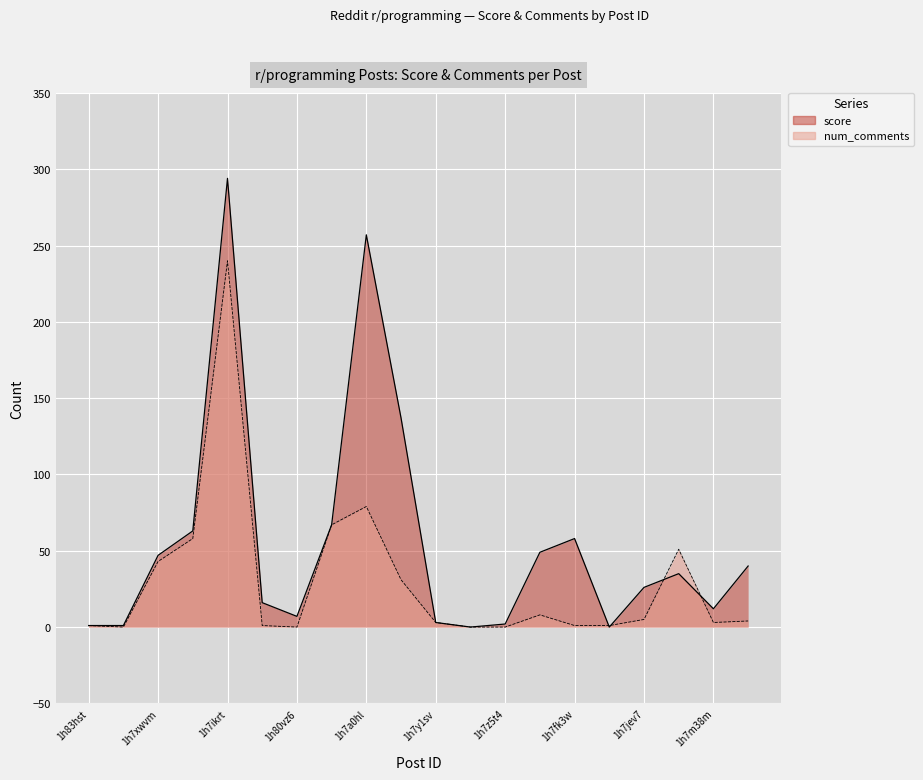

How many data points in num_comments are less than 4?

10